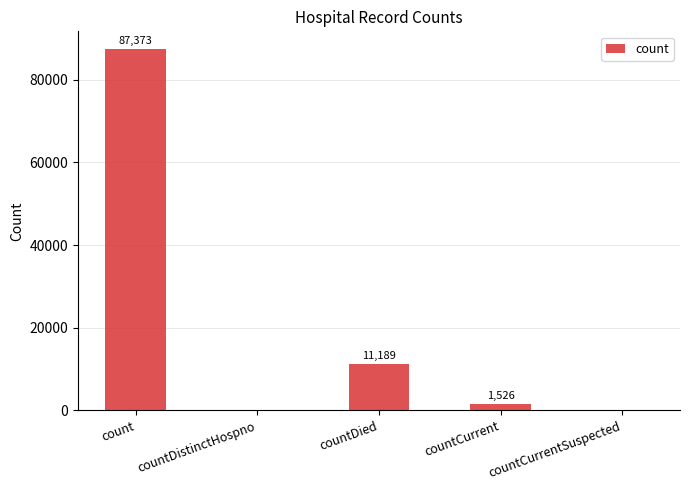

What is the average value?

20018